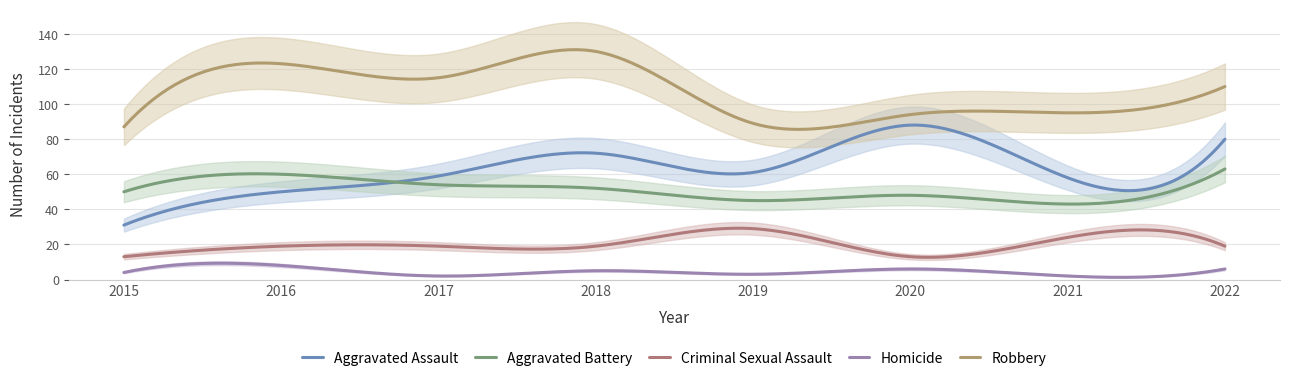

What is the difference between the maximum and minimum values in the Aggravated Battery series?

20.0